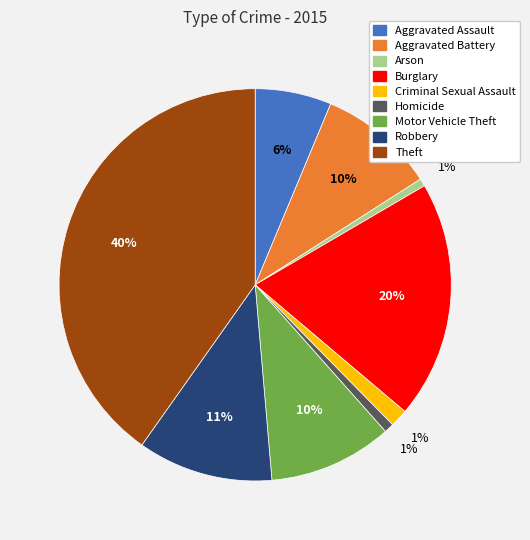

Count the number of slices in the pie.

9